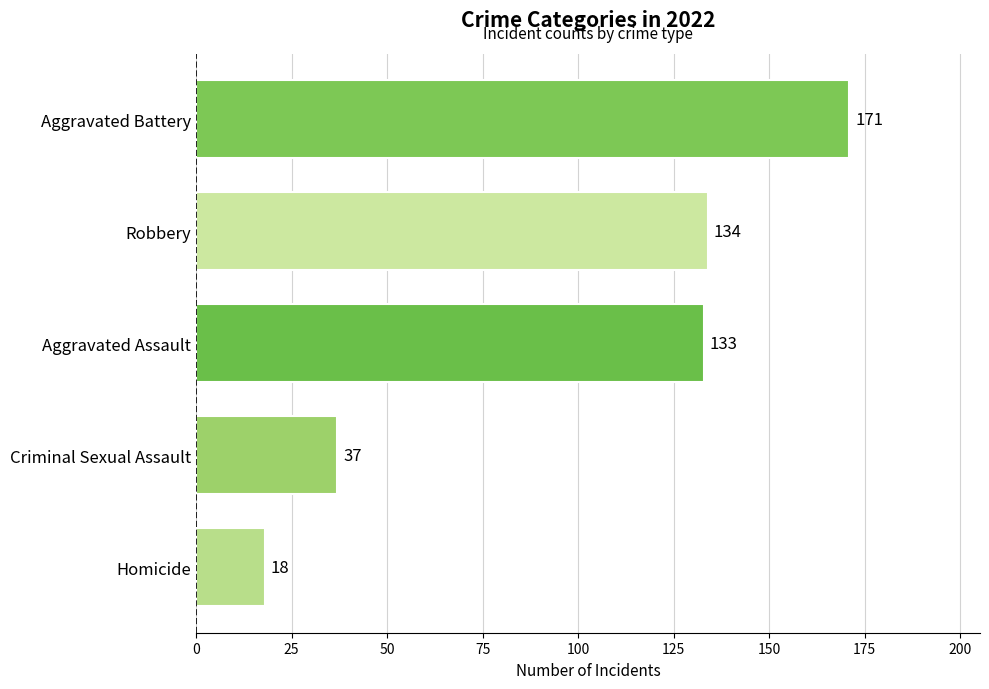

What is the label of the 5th bar from the top?

Homicide